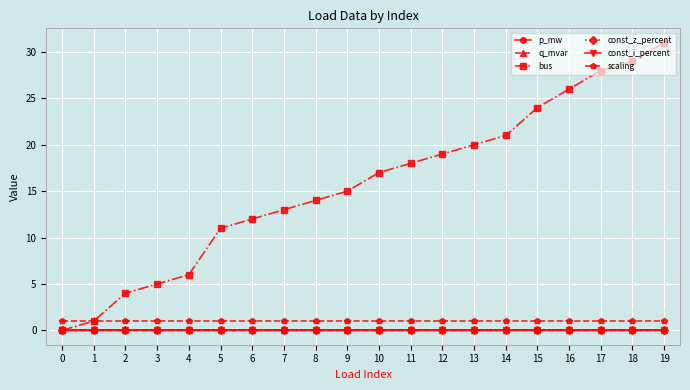

What is the sum of the scaling values at 10 and 11?

2.0